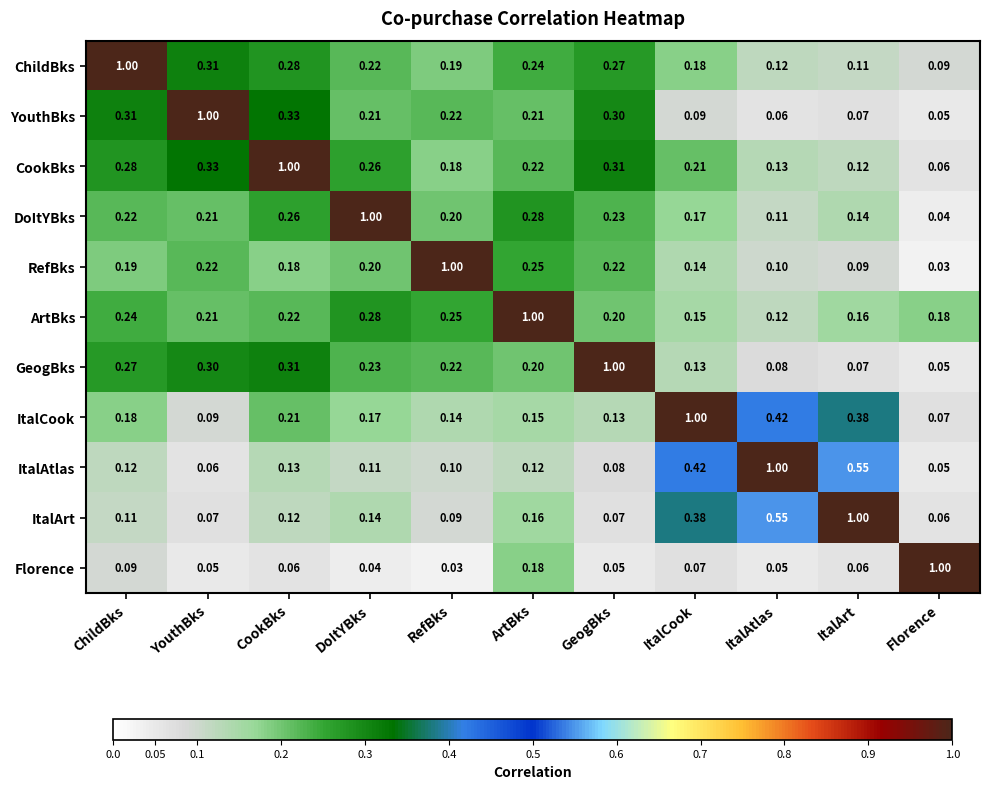

Which category has the highest value in the ItalCook series?

ItalCook